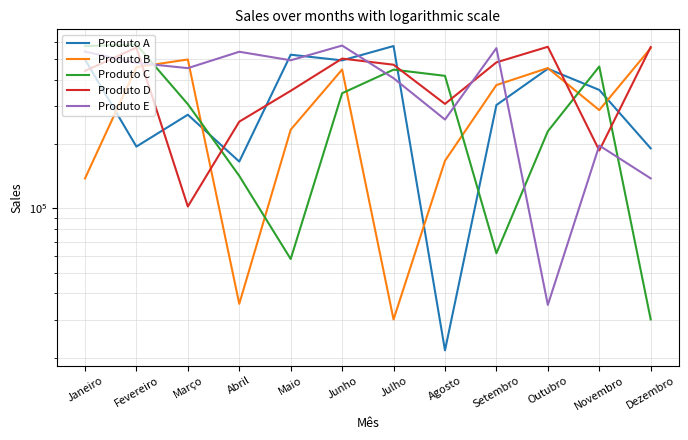

Where is Produto D nearest to the value 336294?

Maio